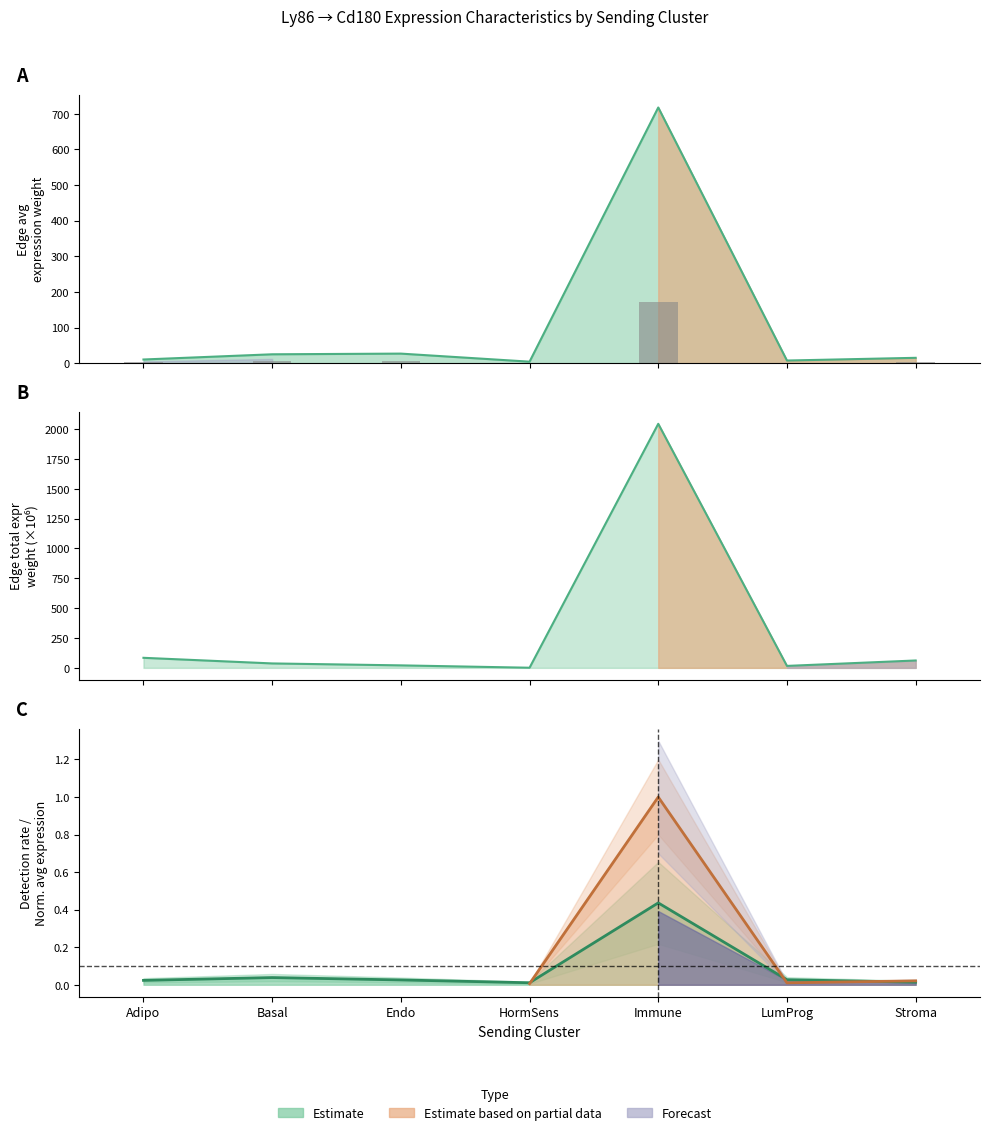

Reading right to left, list all the values displayed in this chart.

3.6	1.8	171.8	1.0	6.4	6.0	2.5